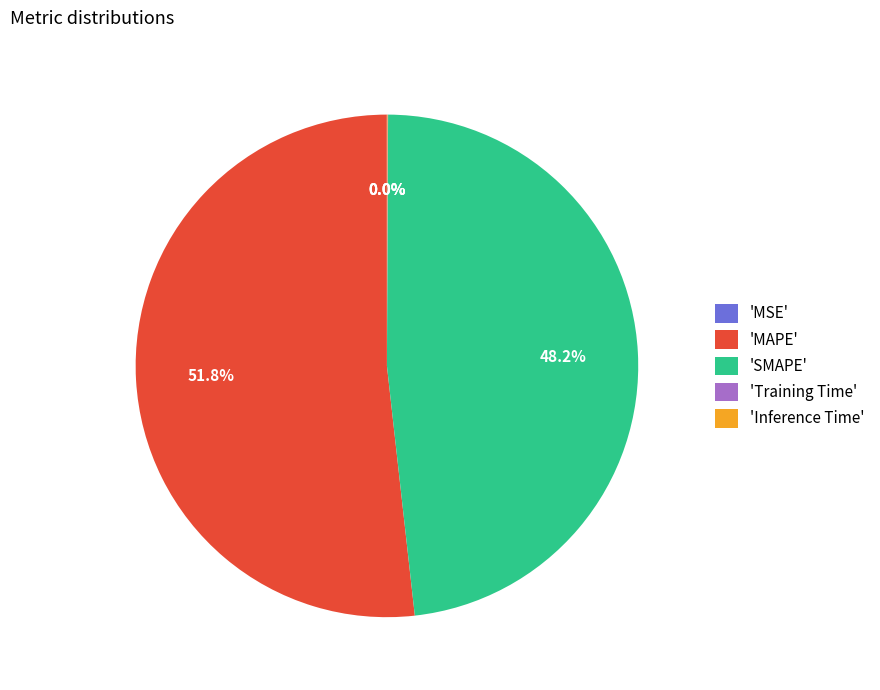

How much of the chart is everything except 'MAPE'?

48.2%